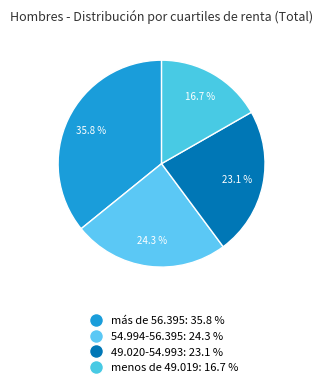

Is it true that más de 56.395 is 36% of the pie?

True